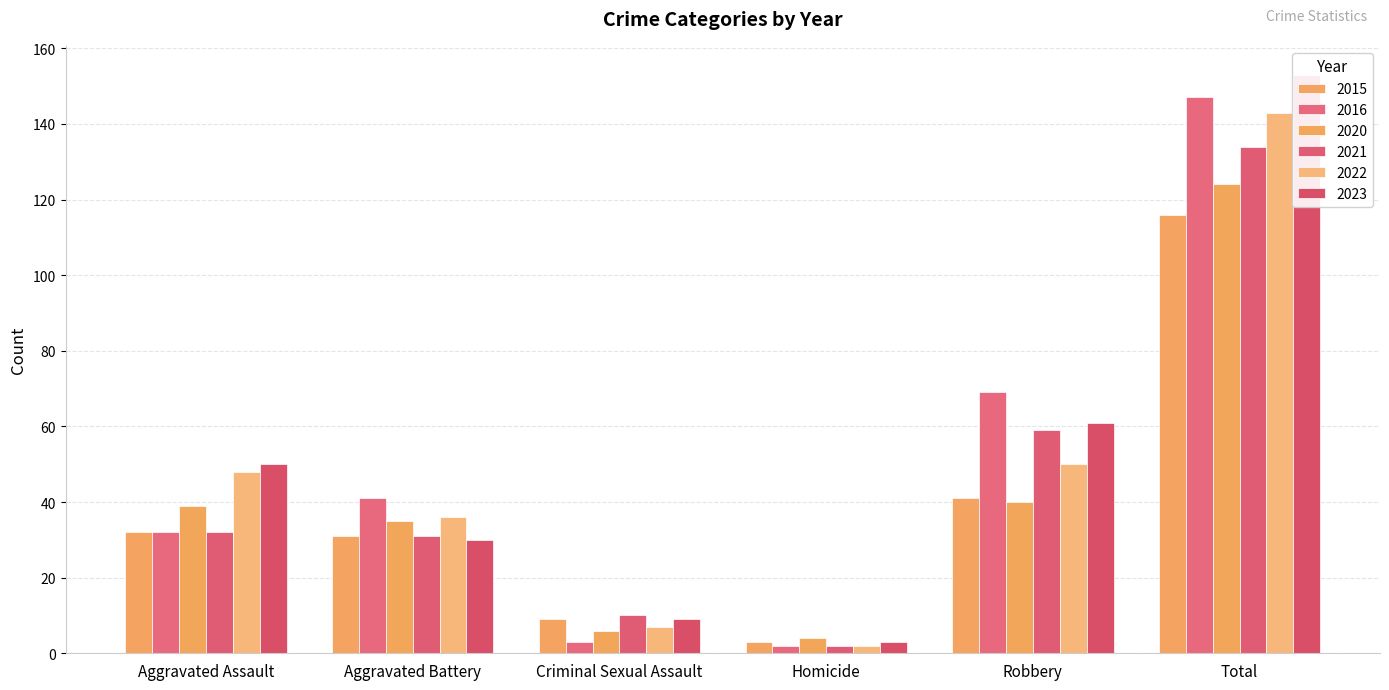

How many bars are there in total?

36